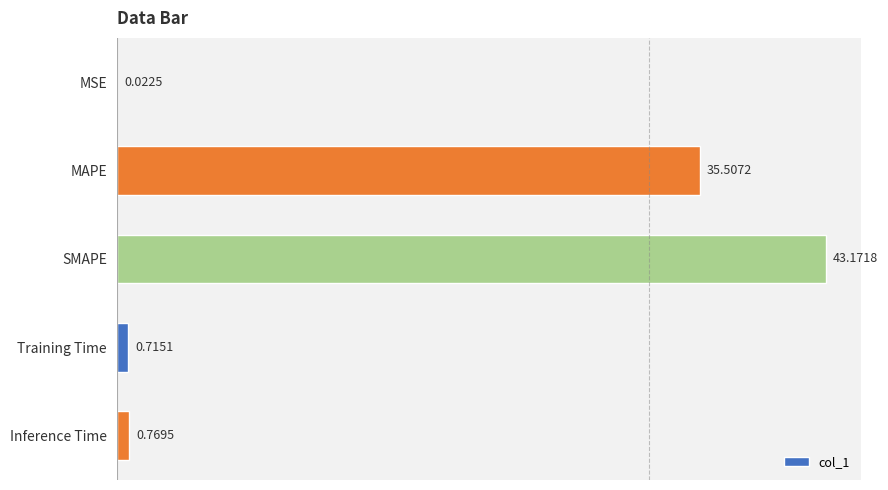

Are the bars horizontal?

Yes